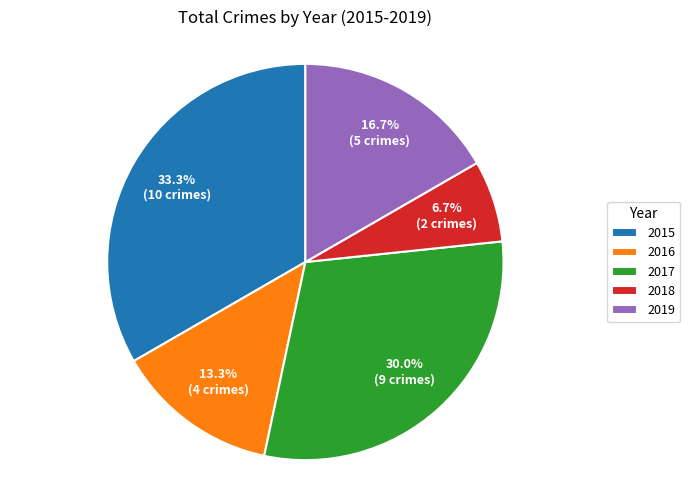

Is there a majority slice in this chart?

No